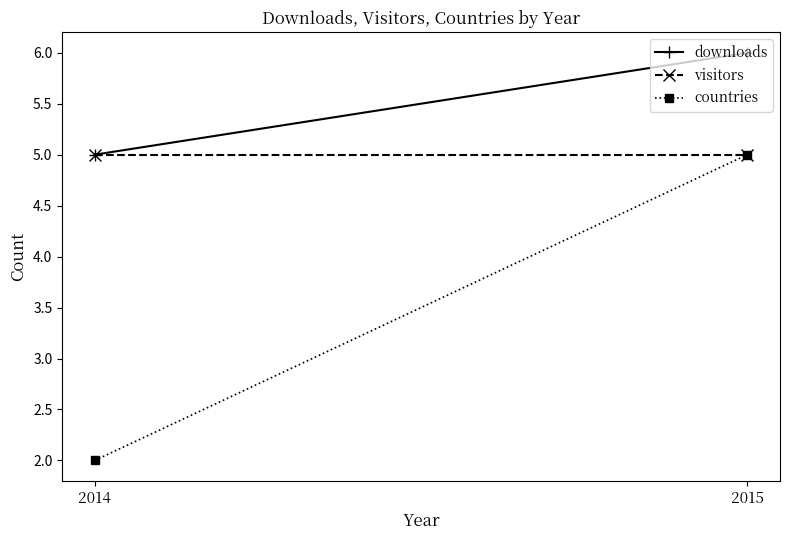

What is the highest value of the visitors series?

5